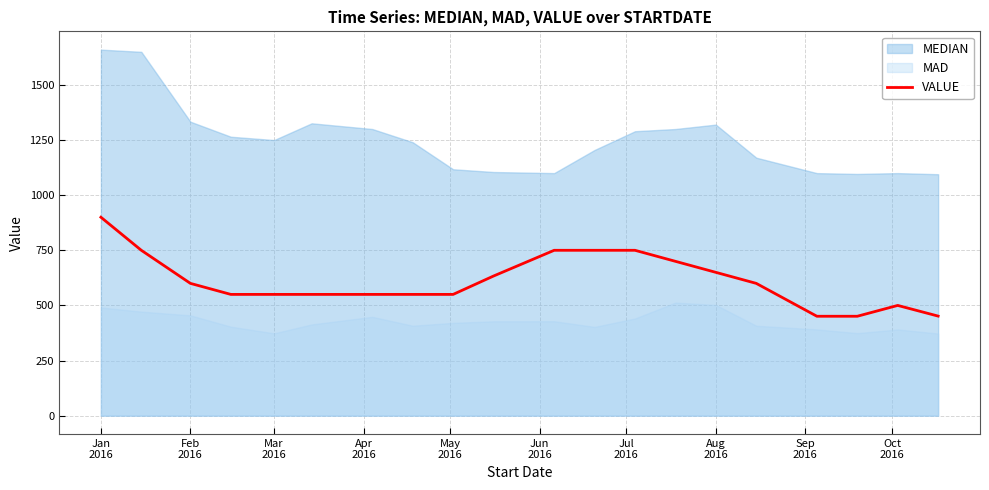

What is the lowest value of the VALUE series?

450.9